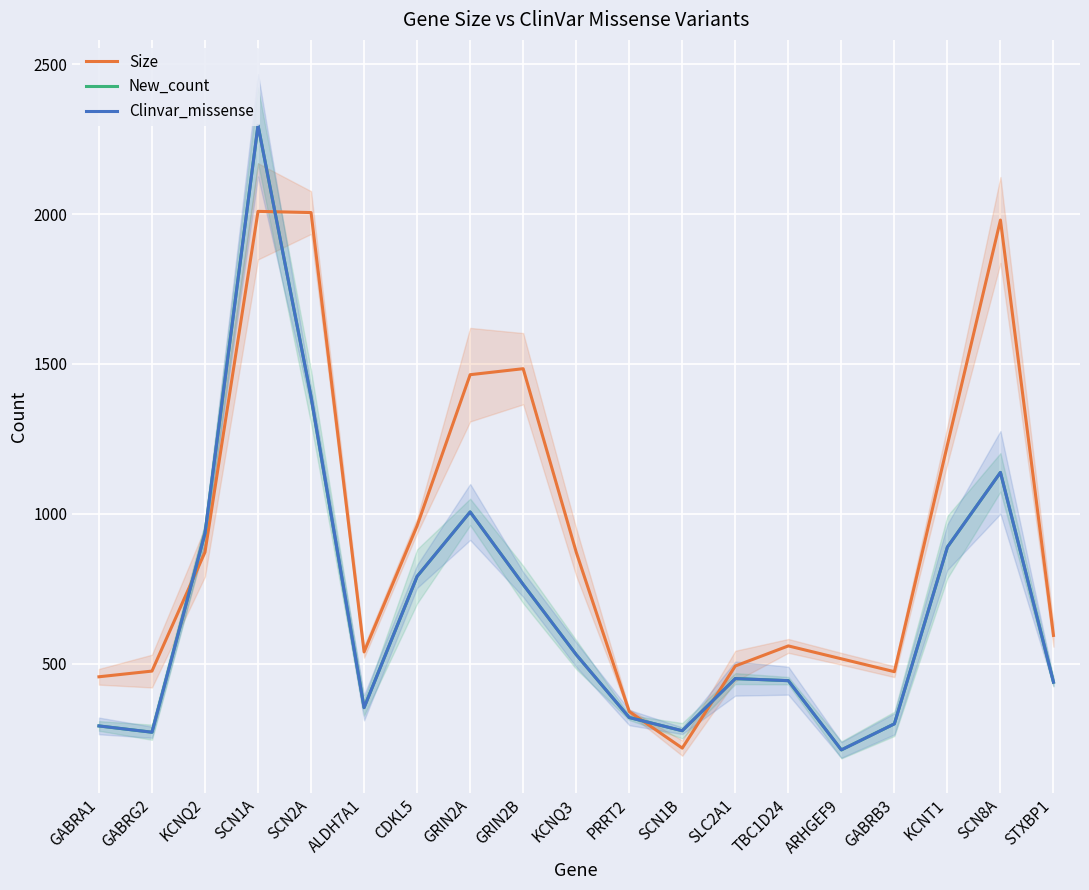

Reading left to right, extract all data points from this chart.

Size: GABRA1=456	GABRG2=475	KCNQ2=872	SCN1A=2009	SCN2A=2005	ALDH7A1=539	CDKL5=960	GRIN2A=1464	GRIN2B=1484	KCNQ3=872	PRRT2=340	SCN1B=218	SLC2A1=492	TBC1D24=559	ARHGEF9=516	GABRB3=473	KCNT1=1230	SCN8A=1980	STXBP1=594
New_count: GABRA1=292	GABRG2=271	KCNQ2=935	SCN1A=2296	SCN2A=1390	ALDH7A1=353	CDKL5=791	GRIN2A=1006	GRIN2B=764	KCNQ3=530	PRRT2=320	SCN1B=276	SLC2A1=450	TBC1D24=443	ARHGEF9=212	GABRB3=299	KCNT1=889	SCN8A=1138	STXBP1=438
Clinvar_missense: GABRA1=292	GABRG2=271	KCNQ2=935	SCN1A=2296	SCN2A=1390	ALDH7A1=353	CDKL5=791	GRIN2A=1006	GRIN2B=764	KCNQ3=530	PRRT2=320	SCN1B=276	SLC2A1=450	TBC1D24=443	ARHGEF9=212	GABRB3=299	KCNT1=889	SCN8A=1138	STXBP1=438